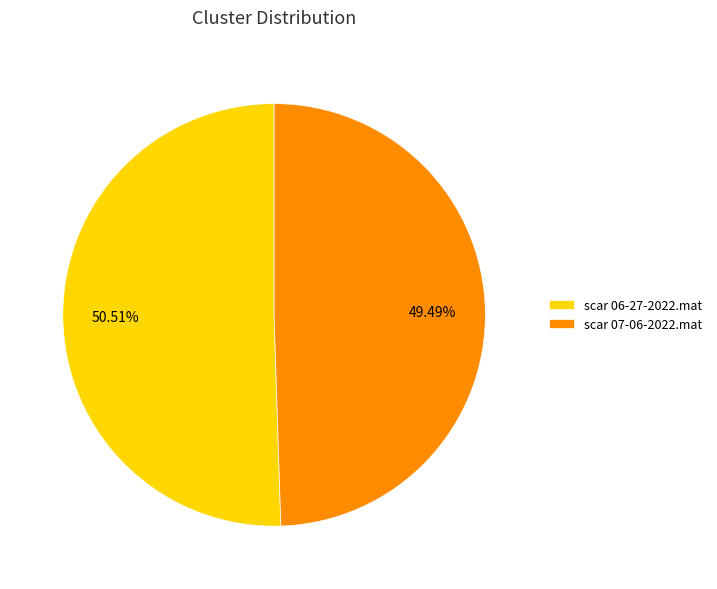

The scar 06-27-2022.mat slice represents 51% of the pie. True or false?

True